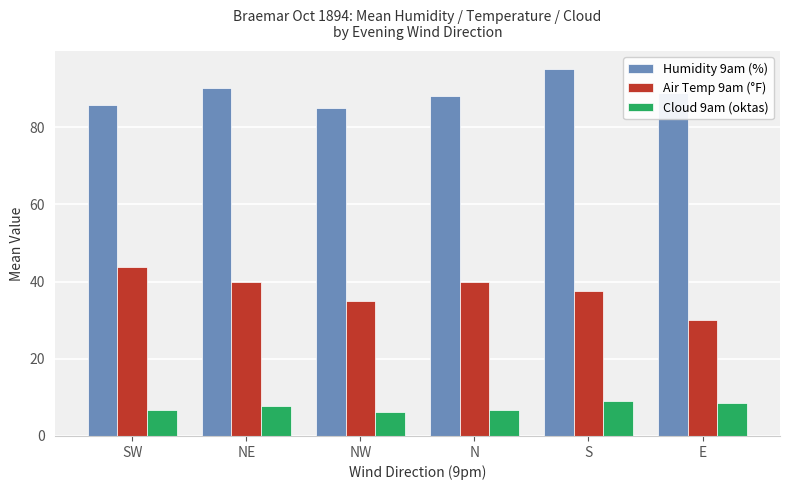

At which category is the sum across all series the highest?

S